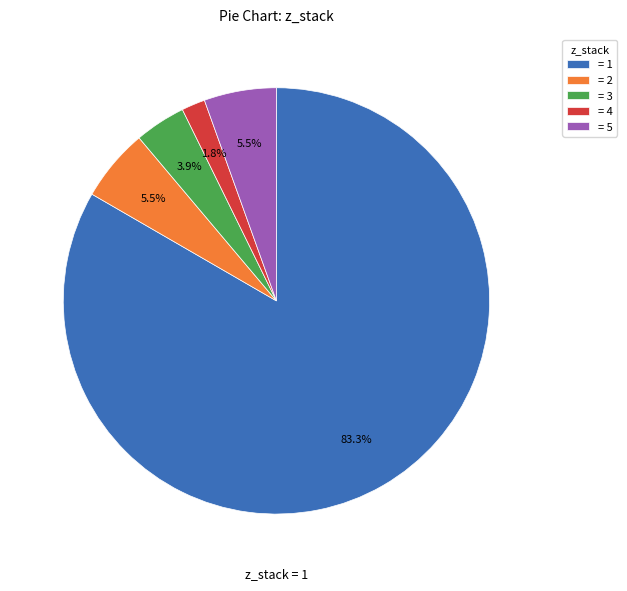

What percentage is NOT represented by = 2?

94.5%